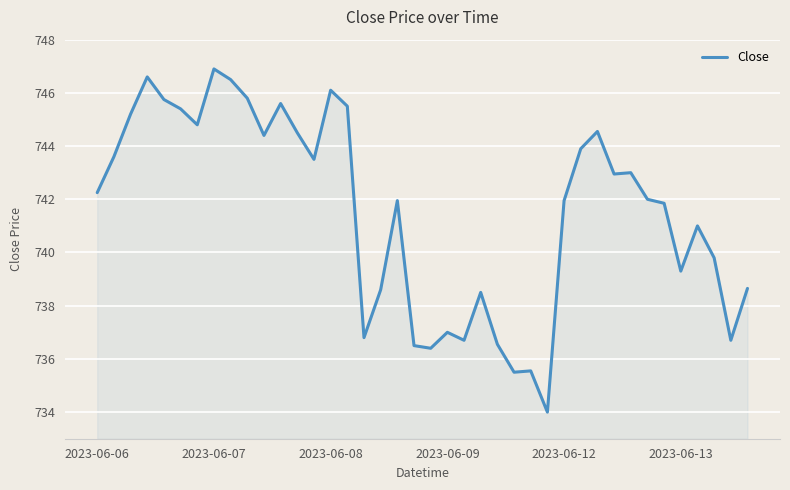

What is the difference between the maximum and minimum values?

12.9